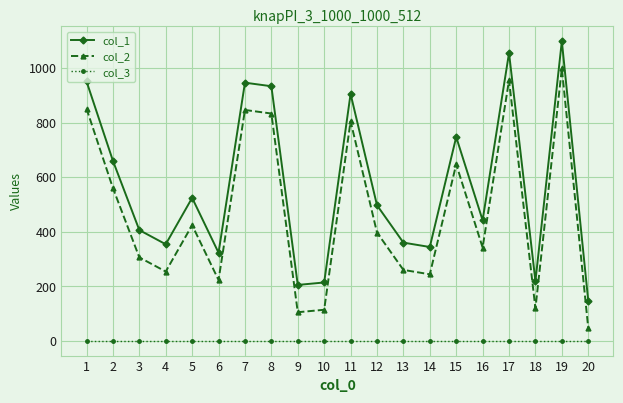

What is the sum of all col_1 values?

11330